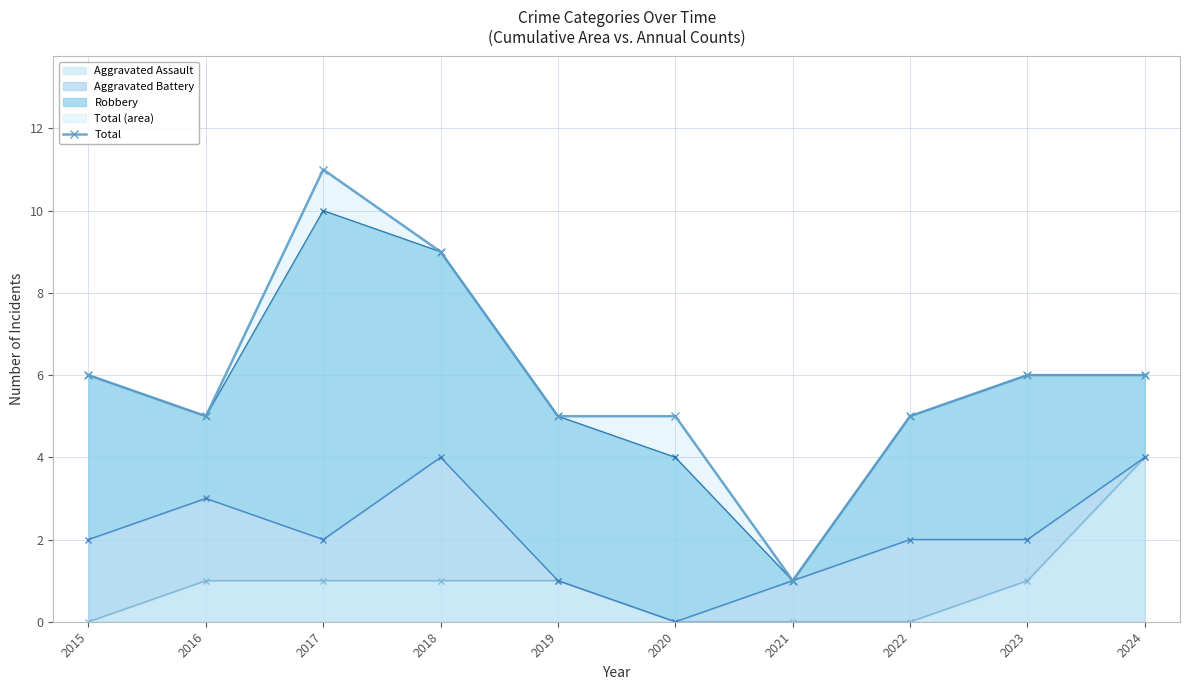

Rank the categories by value from highest to lowest.

2017, 2018, 2015, 2023, 2024, 2016, 2019, 2020, 2022, 2021